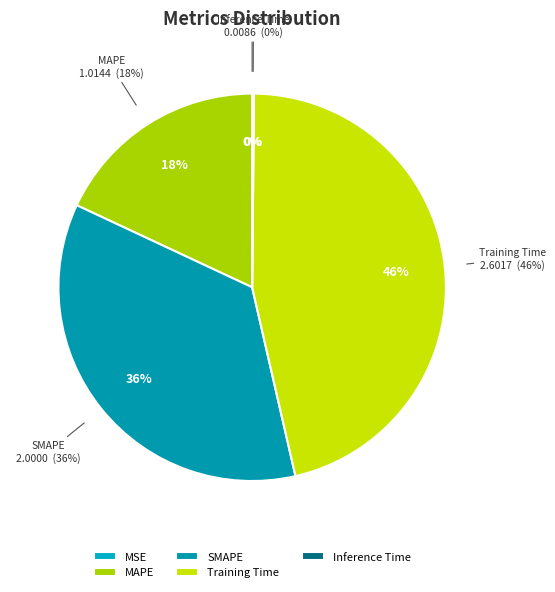

The Inference Time slice represents 0% of the pie. True or false?

True